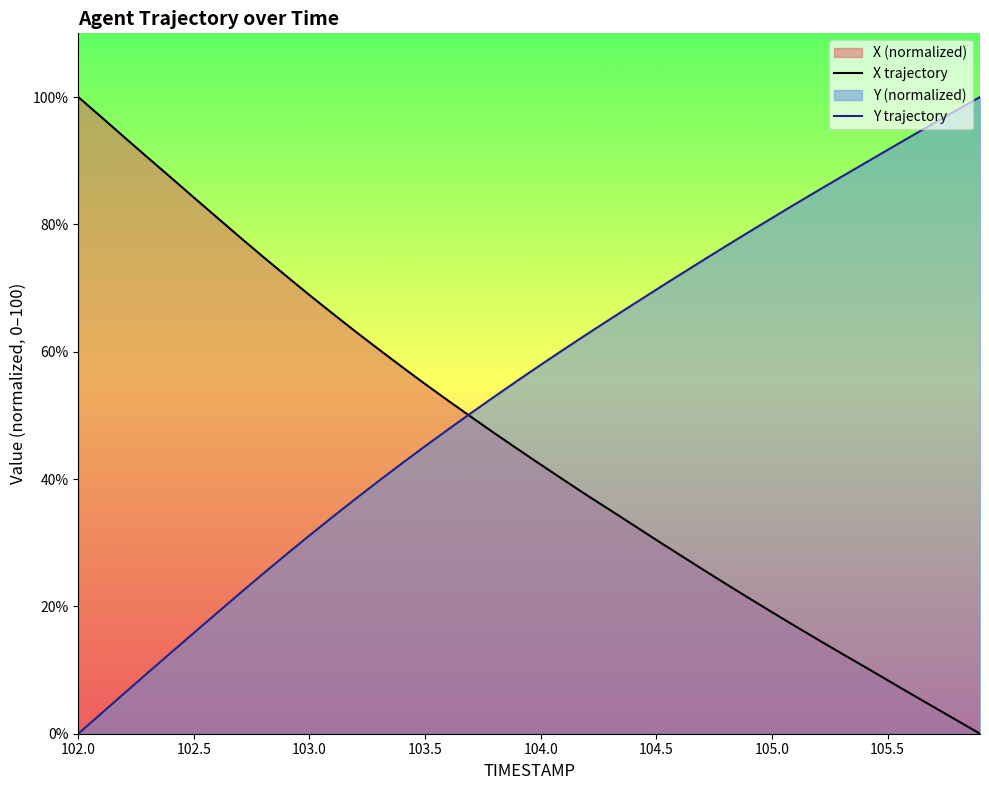

At 102.5, list the series in order from smallest to largest.

Y trajectory, X trajectory